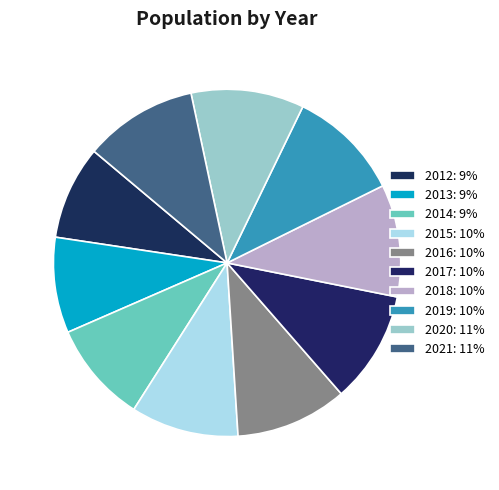

Rank the categories by value from lowest to highest.

2012, 2013, 2014, 2015, 2016, 2017, 2018, 2019, 2020, 2021